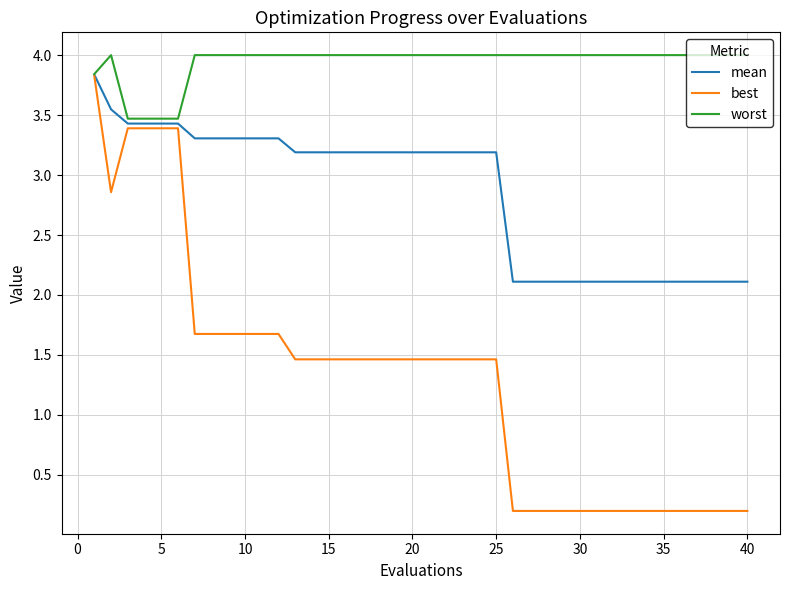

What is the maximum value shown in the chart?

4.0